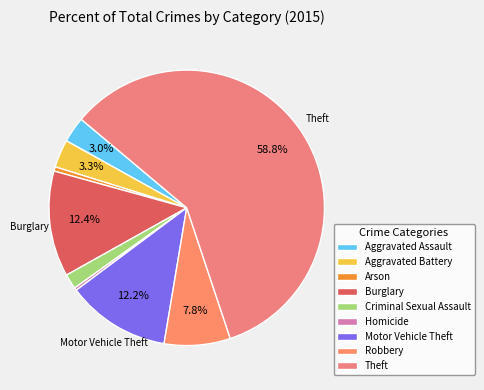

Rank the categories by value from lowest to highest.

Homicide, Arson, Criminal Sexual Assault, Aggravated Assault, Aggravated Battery, Robbery, Motor Vehicle Theft, Burglary, Theft